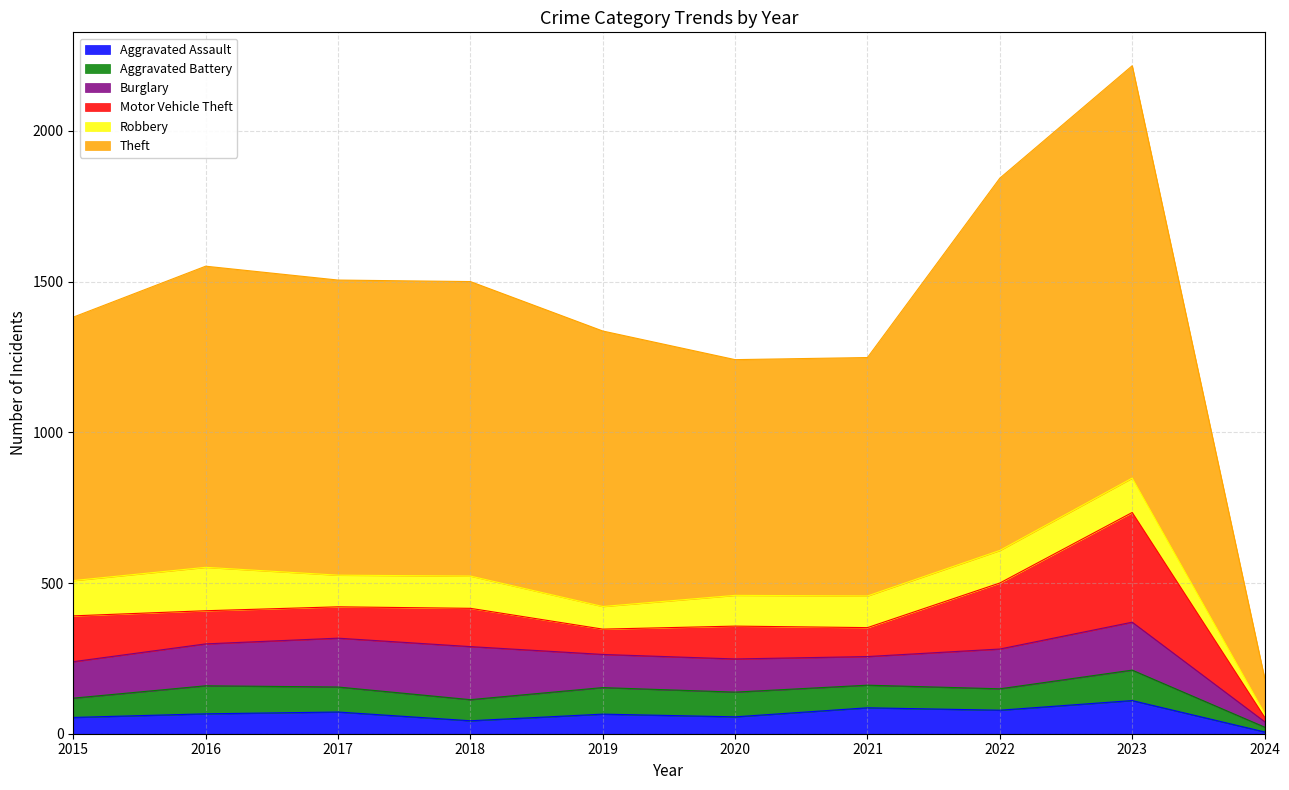

Between 2016 and 2023, which is larger?

2023